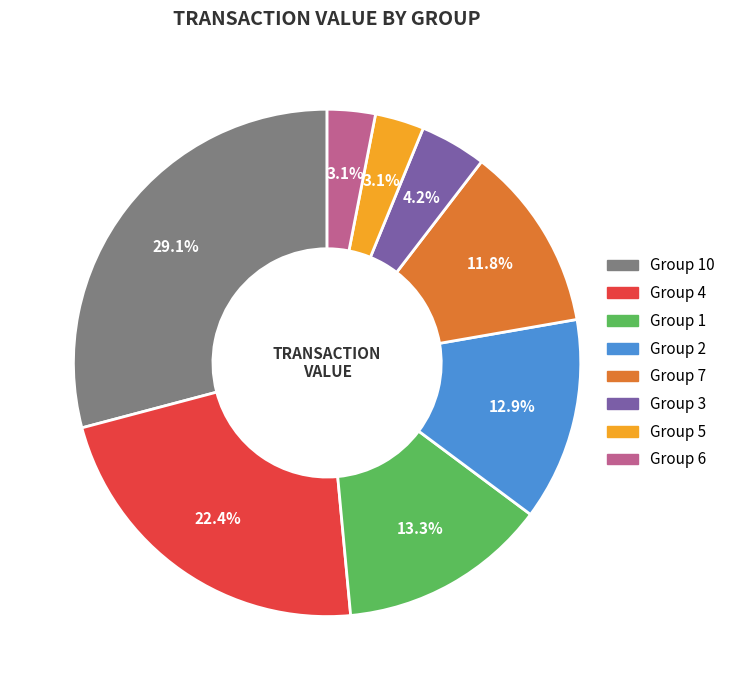

How many segments does this pie chart have?

8